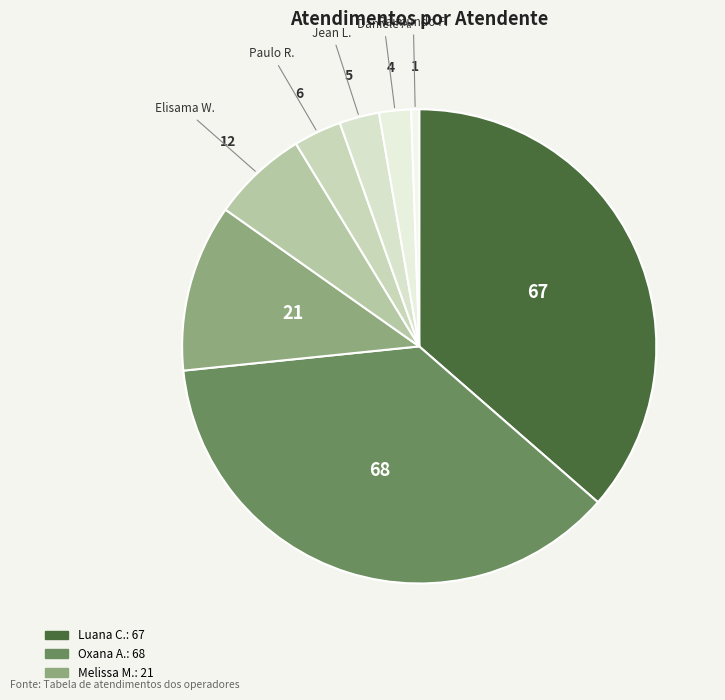

How many slices are in this pie chart?

8